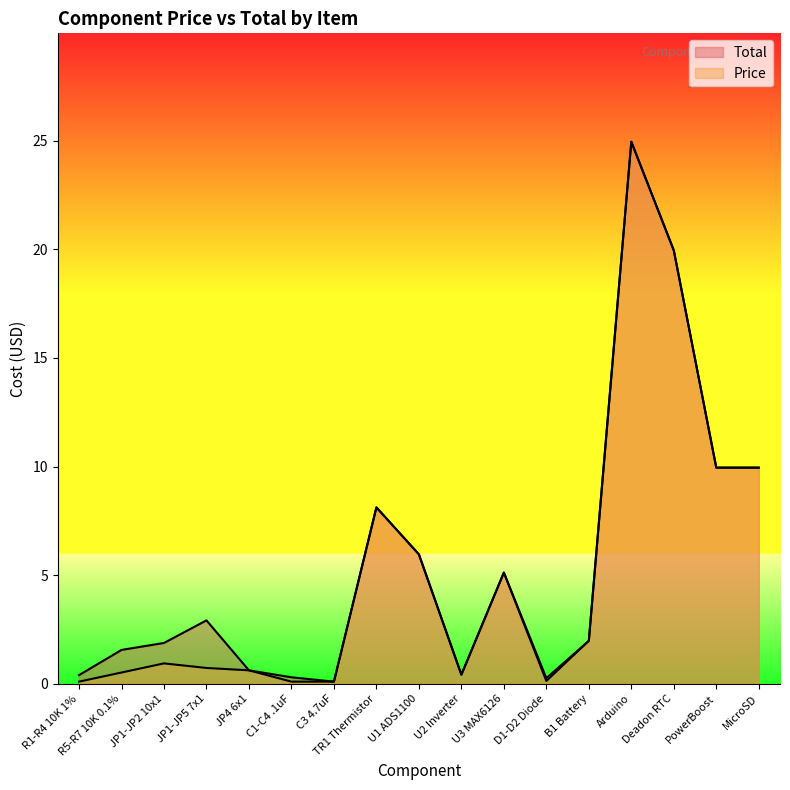

The value of Price at Arduino is 44.3. True or false?

False